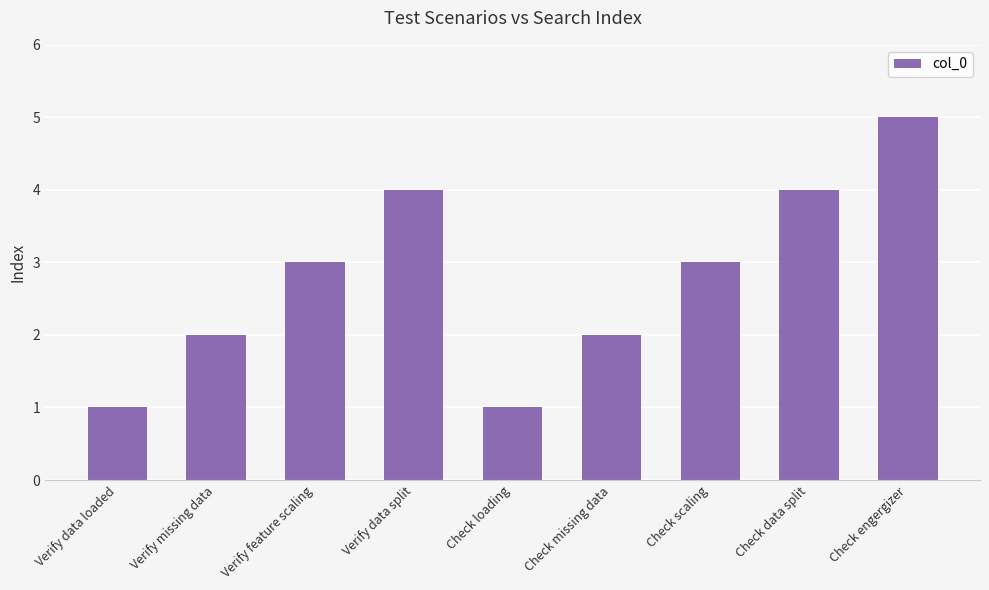

What is the label of the 4th bar from the right?

Check missing data